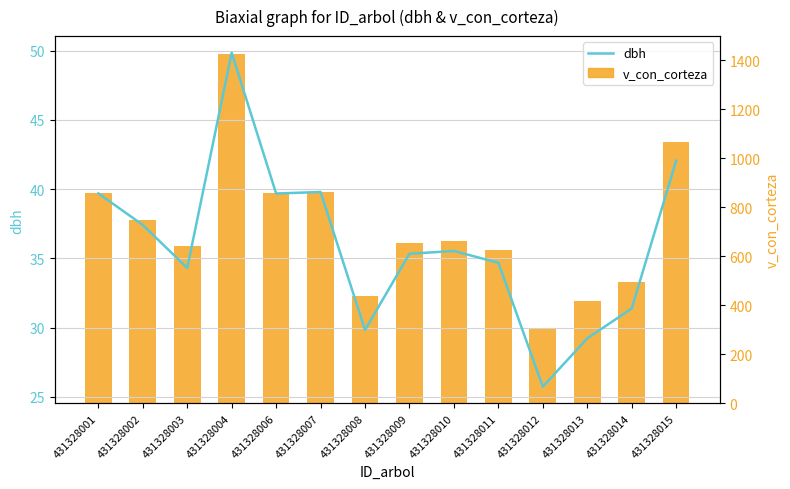

Rank the categories by v_con_corteza value from lowest to highest.

431328012, 431328013, 431328008, 431328014, 431328011, 431328003, 431328009, 431328010, 431328002, 431328006, 431328001, 431328007, 431328015, 431328004